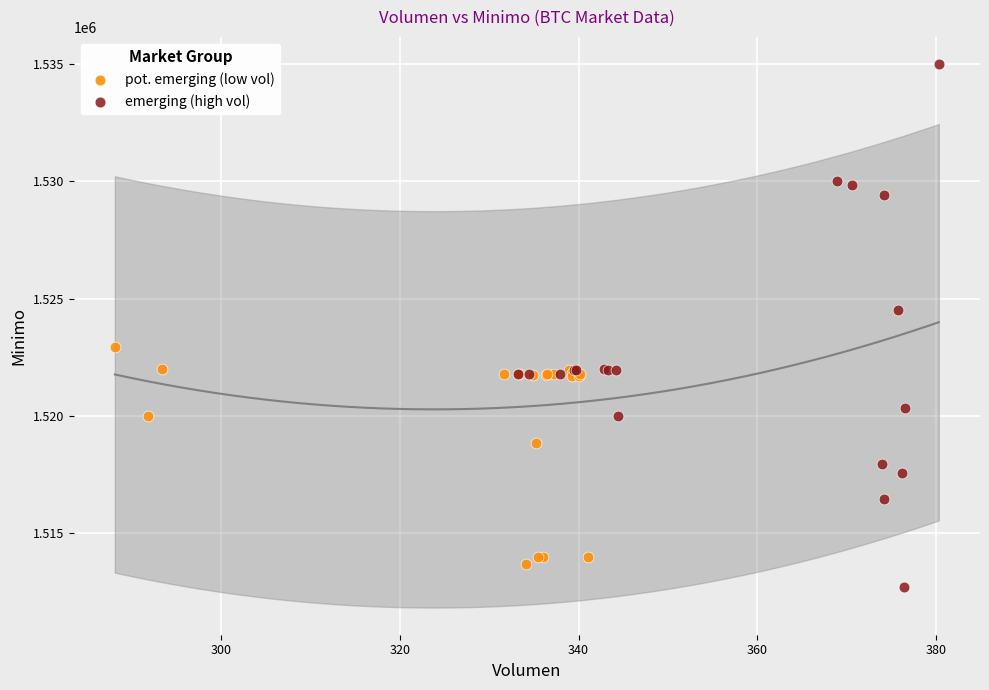

Which series contains the highest Y value?

emerging (high vol)